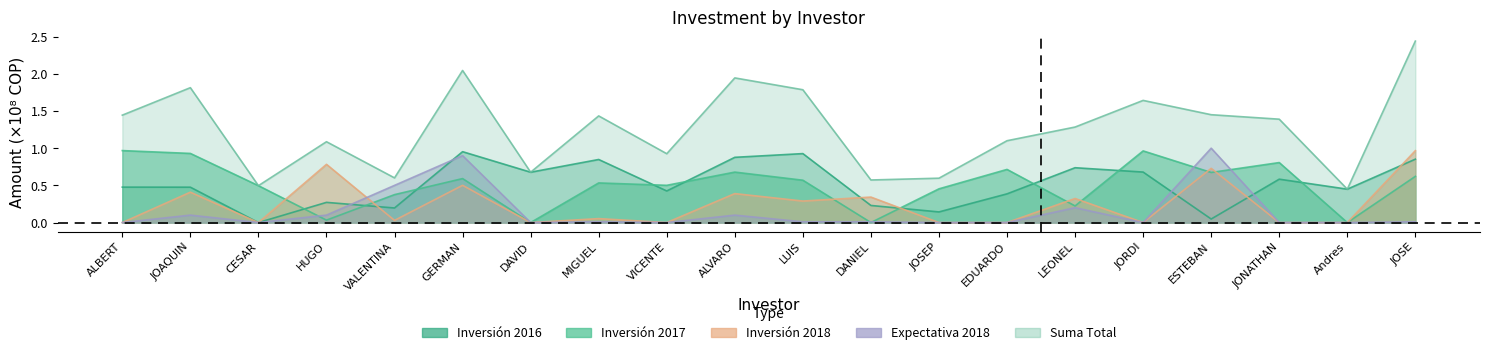

At which category does the chart reach its minimum across all series?

CESAR